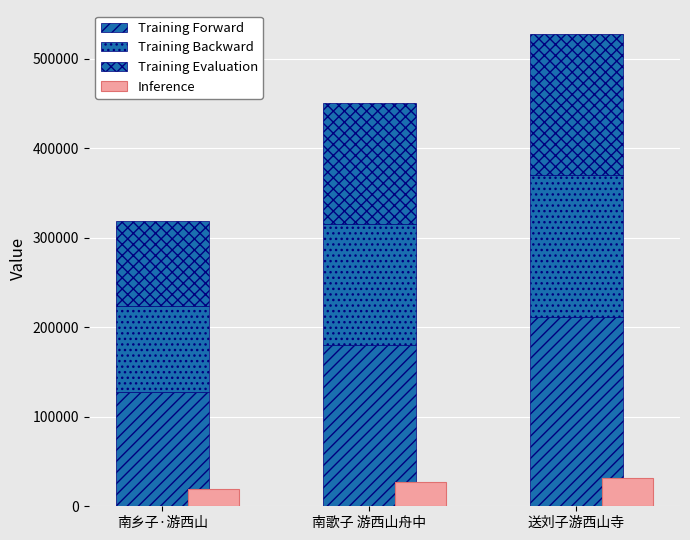

What is the minimum value shown in the chart?

19134.0